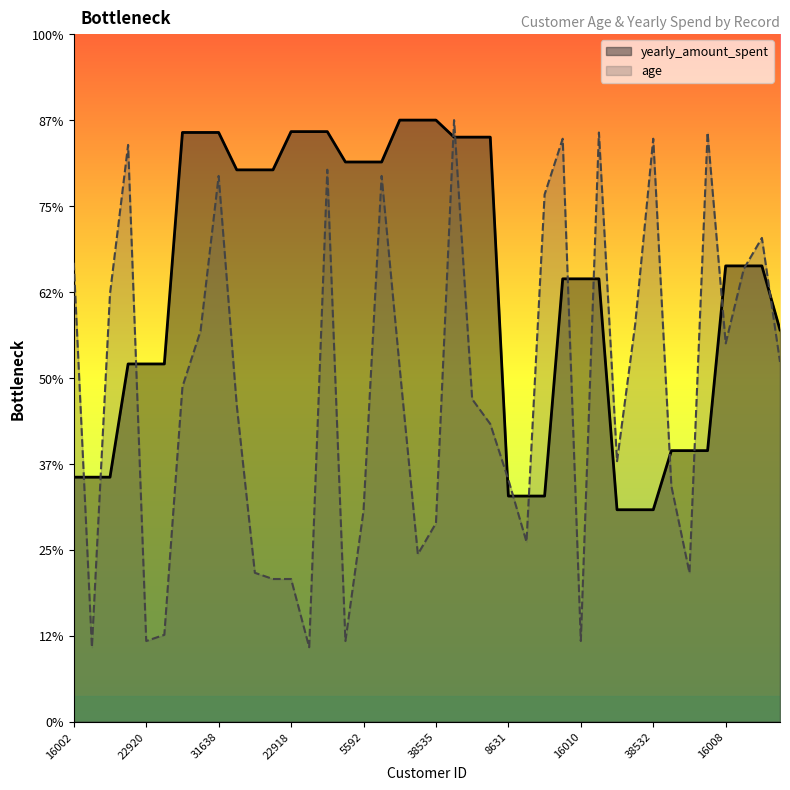

What is the label of the 1st point from the right?

31632